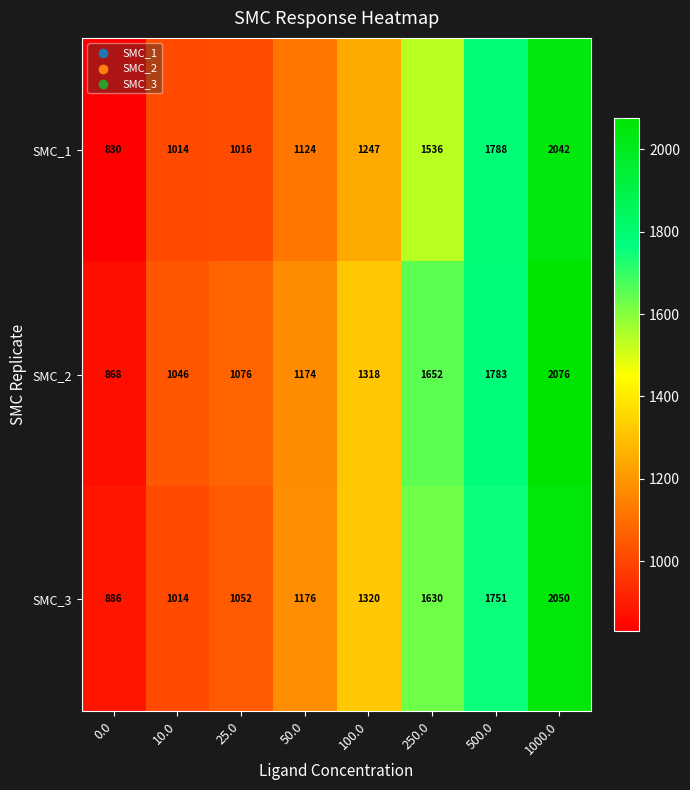

List the series in order of their peak value, lowest first.

SMC_1, SMC_3, SMC_2